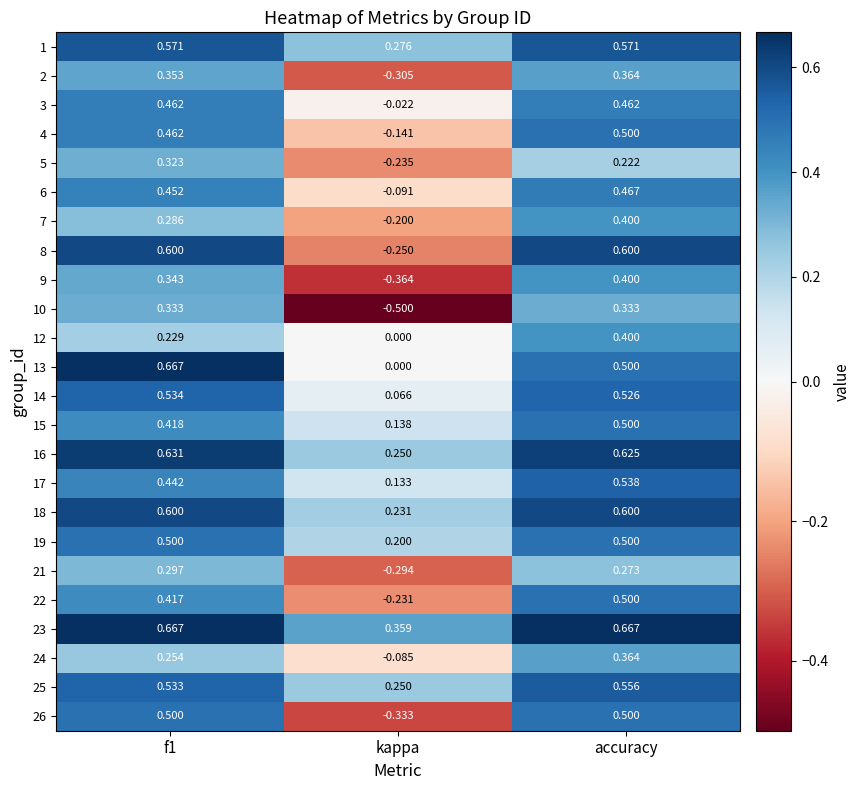

How many distinct data groups are displayed?

24